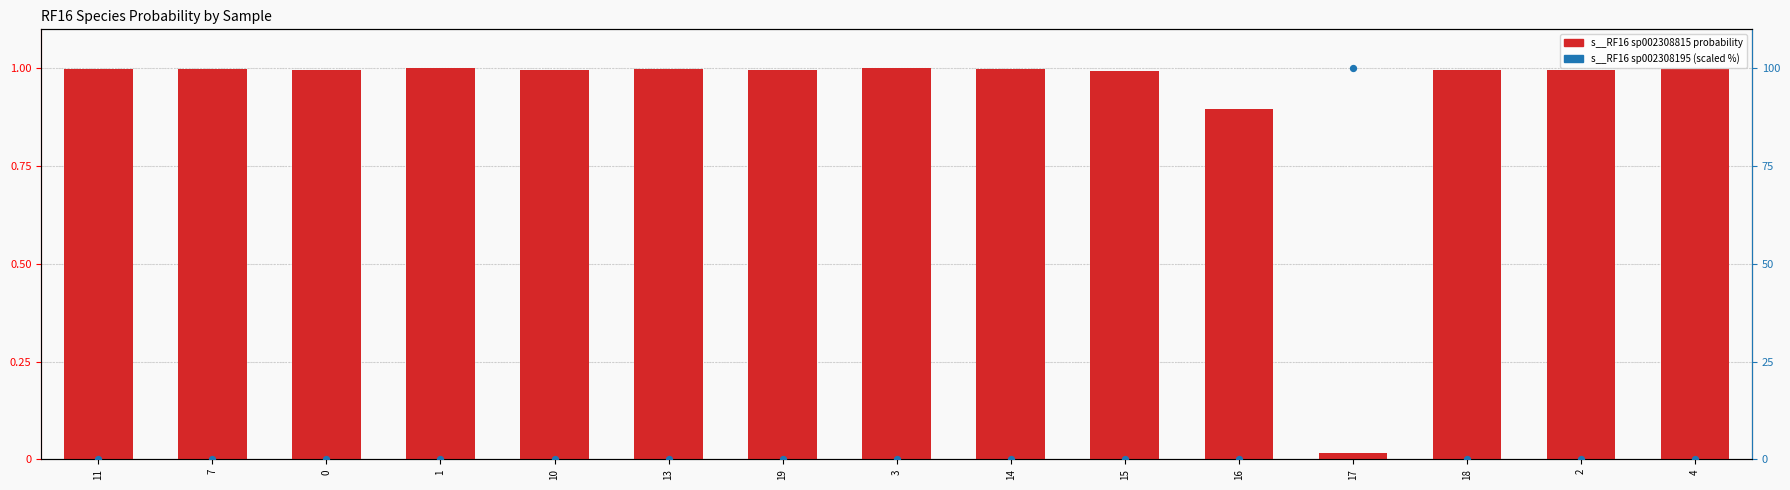

Which series has the largest Y range (max minus min)?

s__RF16 sp002308195 (scaled %)